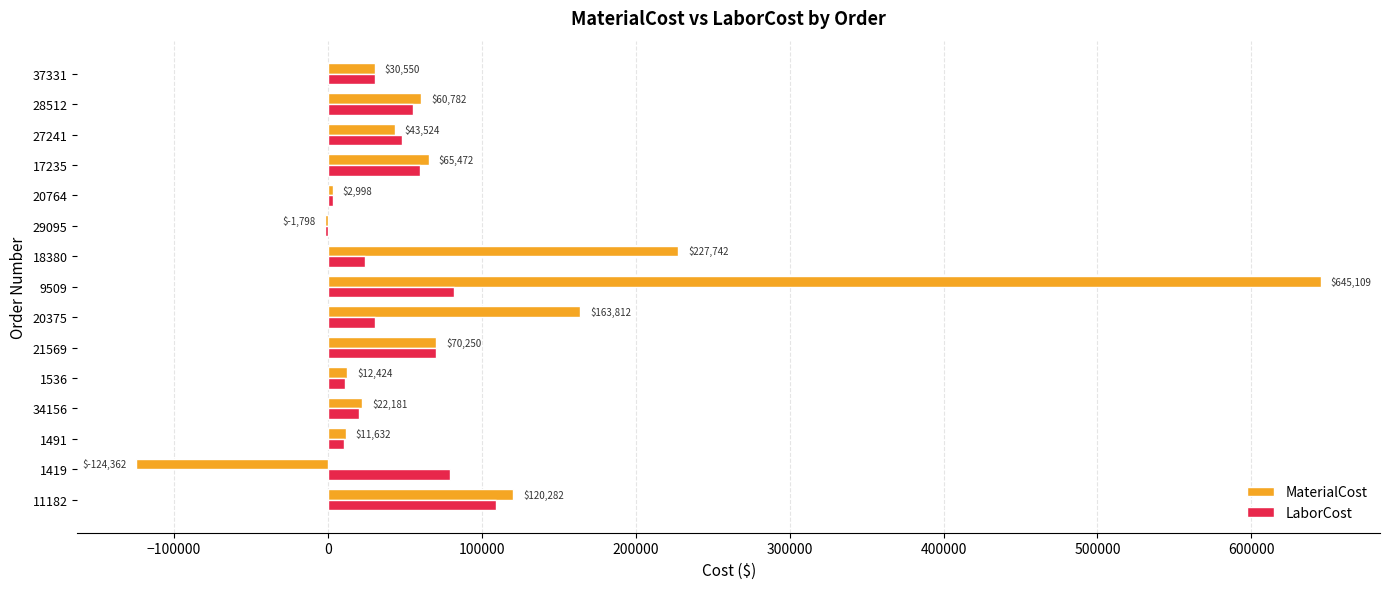

Which category has the highest value across all series?

9509